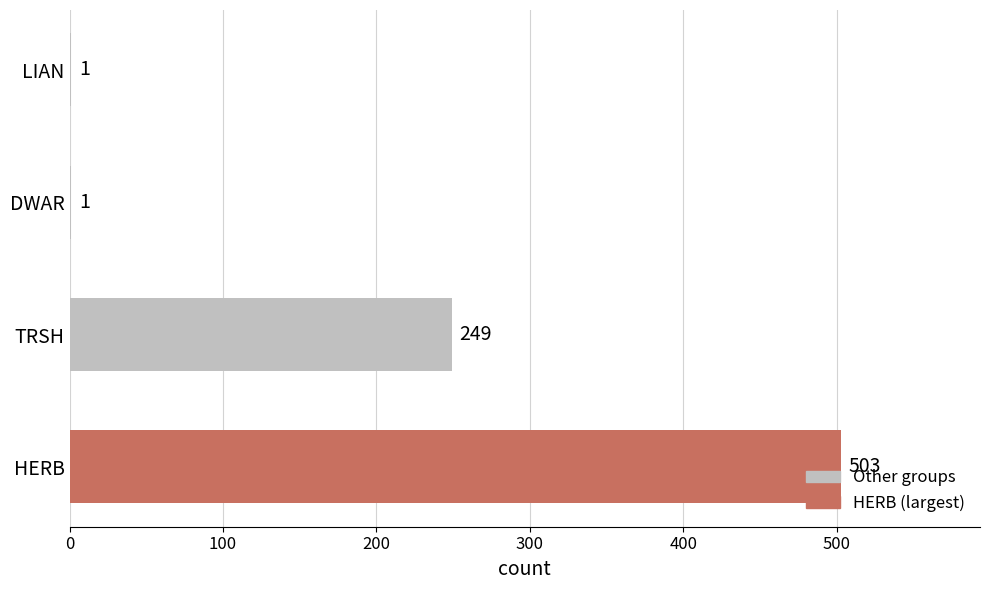

The value at TRSH is 145. True or false?

False